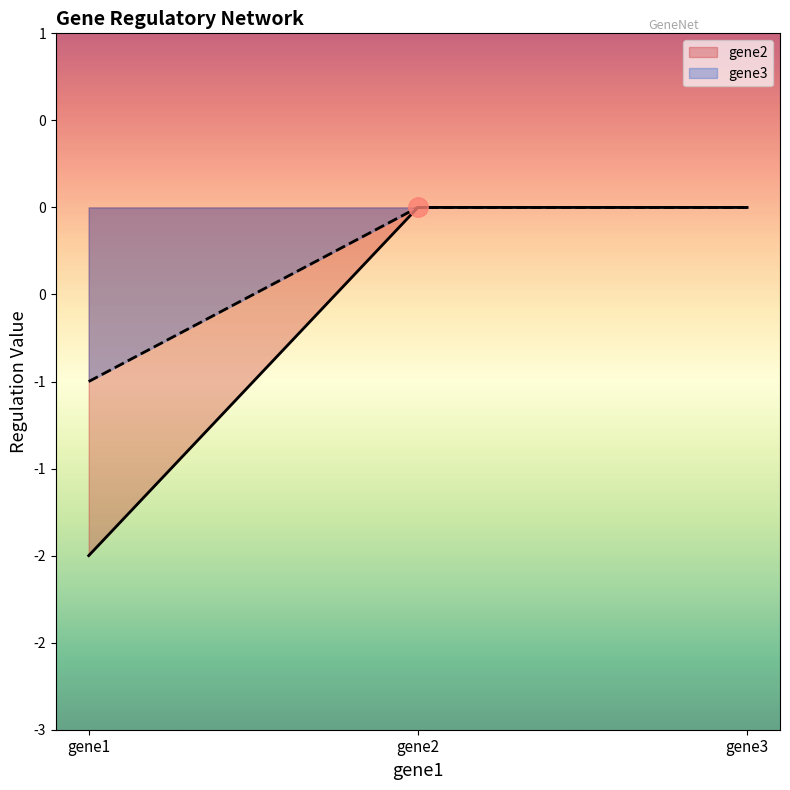

Rank the series by their average value, from highest to lowest.

gene3, gene2